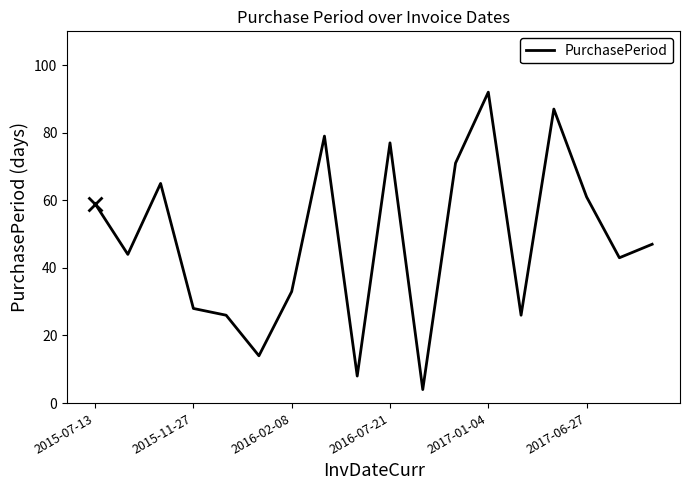

What is the difference between the maximum and minimum values?

88